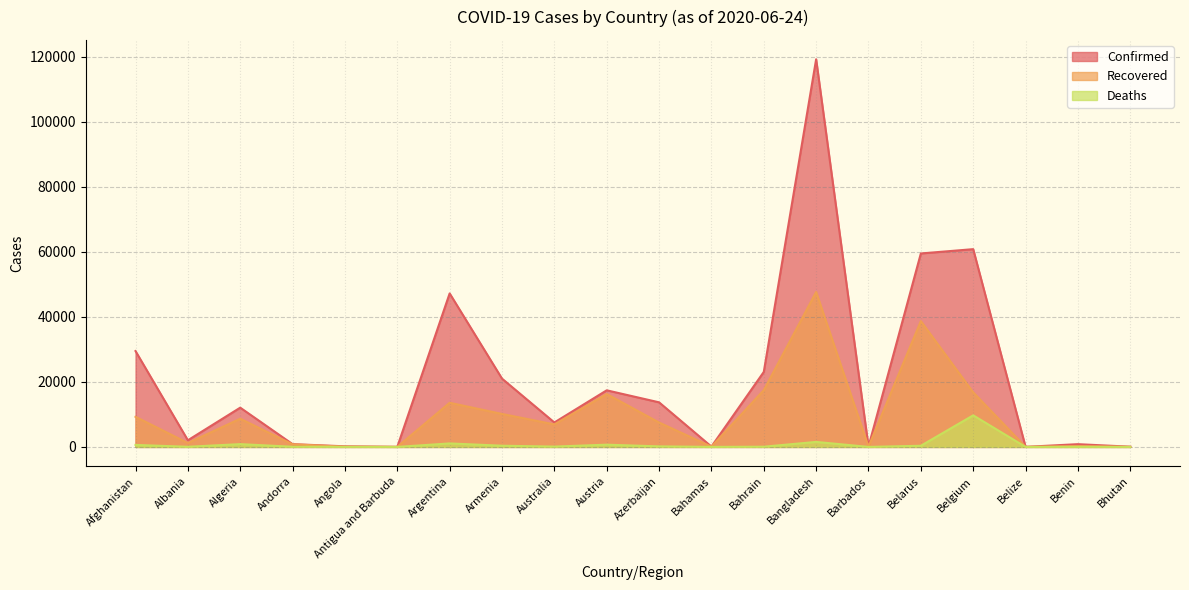

True or false: Confirmed and Recovered intersect in this chart.

False